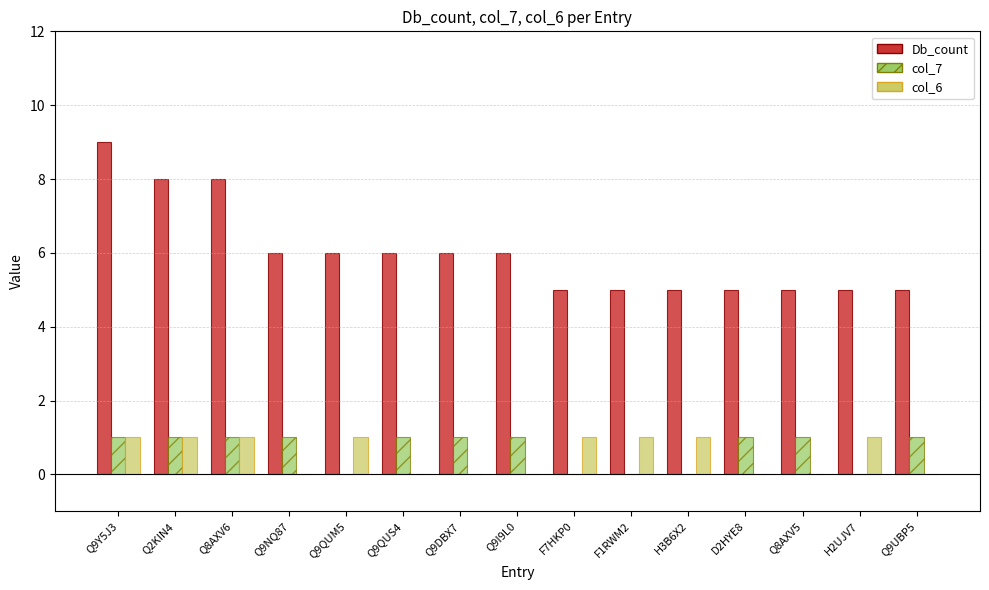

True or false: Db_count has a value of 5 at H2UJV7.

True